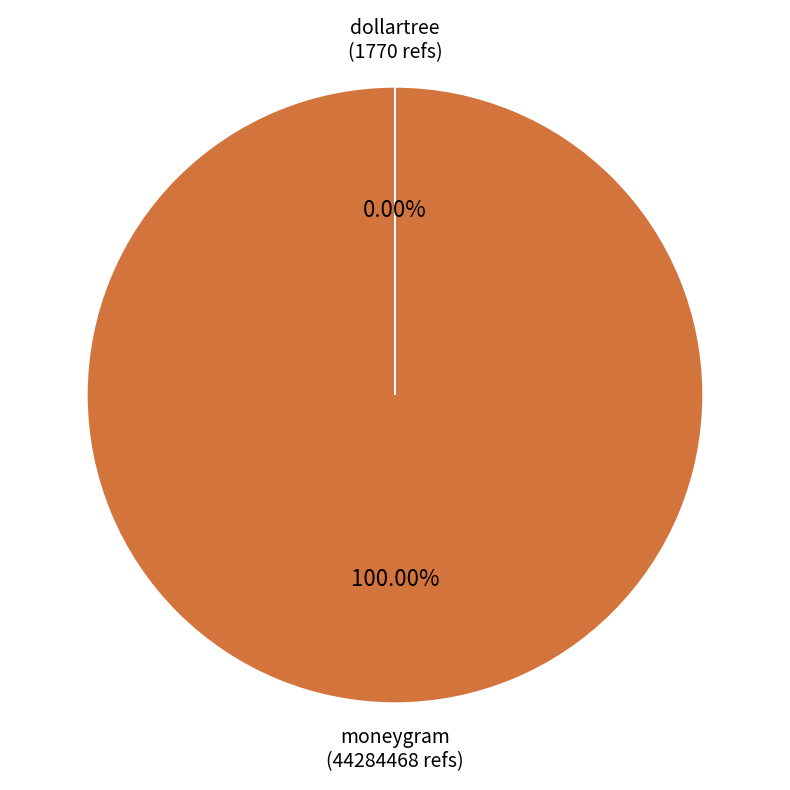

Which slice is the largest?

moneygram